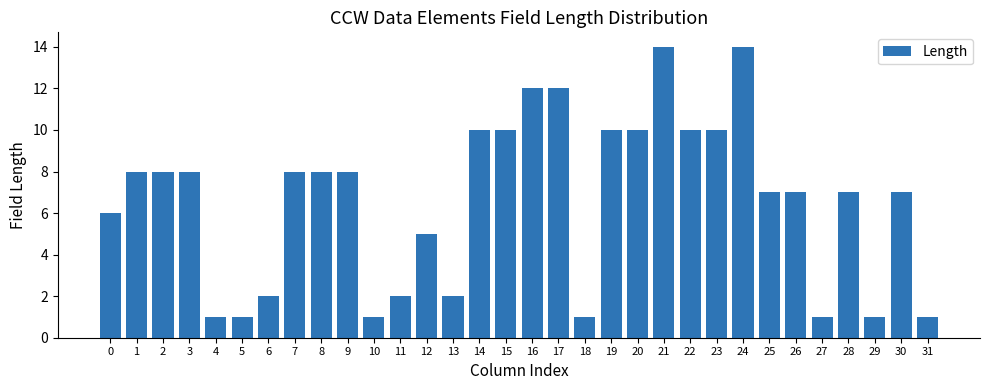

Are the bars grouped side by side (vs. stacked)?

No